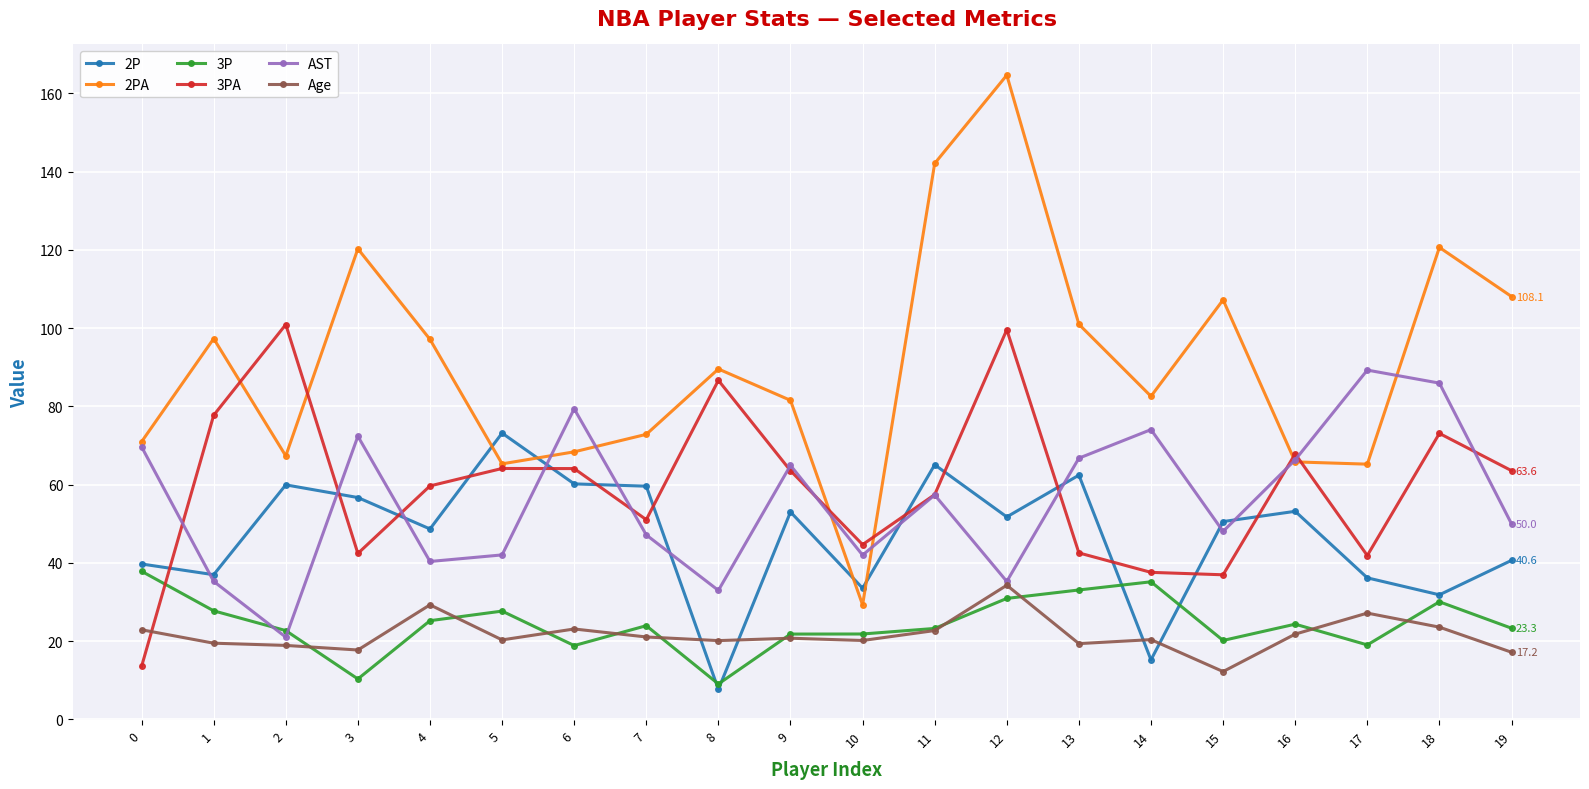

True or false: 2PA has a value of 97.3 at 1.

True